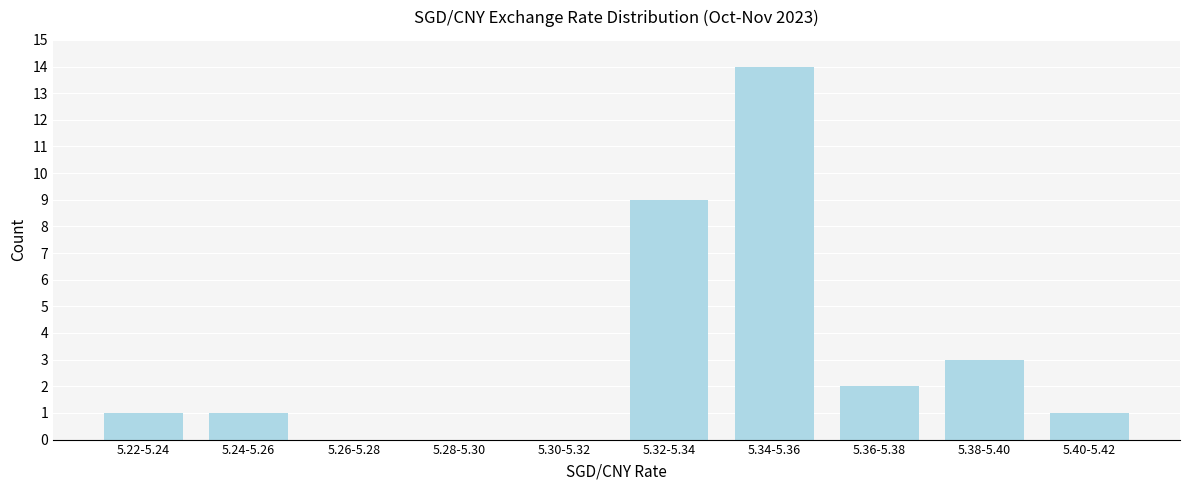

Reading left to right, list all the values displayed in this chart.

5.22-5.24=1	5.24-5.26=1	5.26-5.28=0	5.28-5.30=0	5.30-5.32=0	5.32-5.34=9	5.34-5.36=14	5.36-5.38=2	5.38-5.40=3	5.40-5.42=1